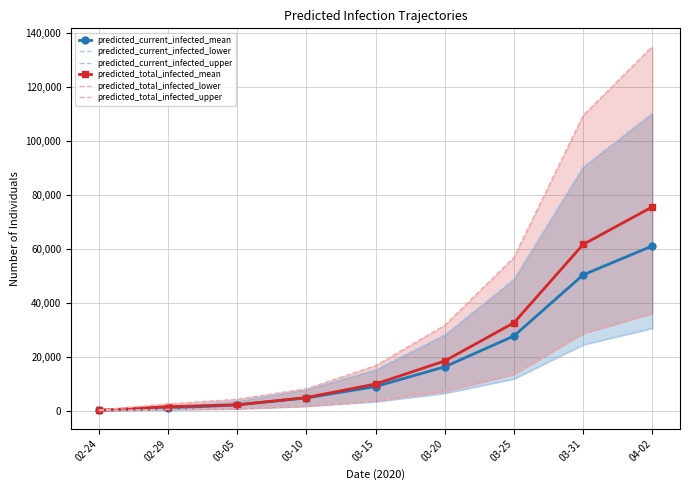

Where does the predicted_current_infected_upper series first go above 15178?

03-20